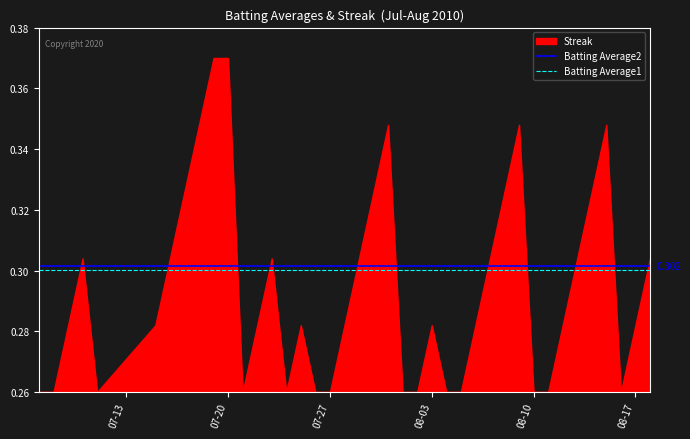

What is the maximum value for Batting Average2?

0.3